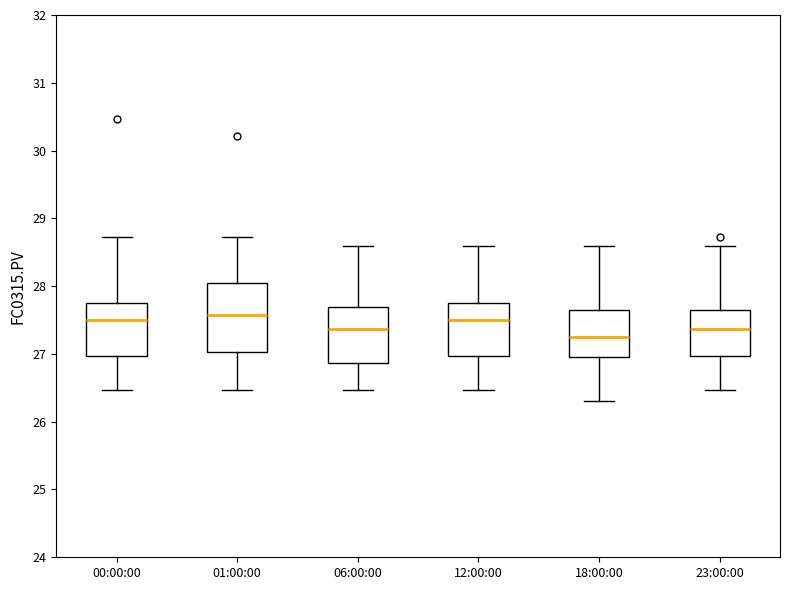

Reading left to right, read every box against the y-axis: the position of its median line, the range the box covers, and the ends of its whiskers. The values are not printed on the chart, so give them approximately, as read against the axis.

00:00:00: median 27.5, box 27.0 to 27.7, whiskers 26.5 to 28.7
01:00:00: median 27.6, box 27.0 to 28.0, whiskers 26.5 to 28.7
06:00:00: median 27.4, box 26.9 to 27.7, whiskers 26.5 to 28.6
12:00:00: median 27.5, box 27.0 to 27.7, whiskers 26.5 to 28.6
18:00:00: median 27.3, box 27.0 to 27.6, whiskers 26.3 to 28.6
23:00:00: median 27.4, box 27.0 to 27.6, whiskers 26.5 to 28.6